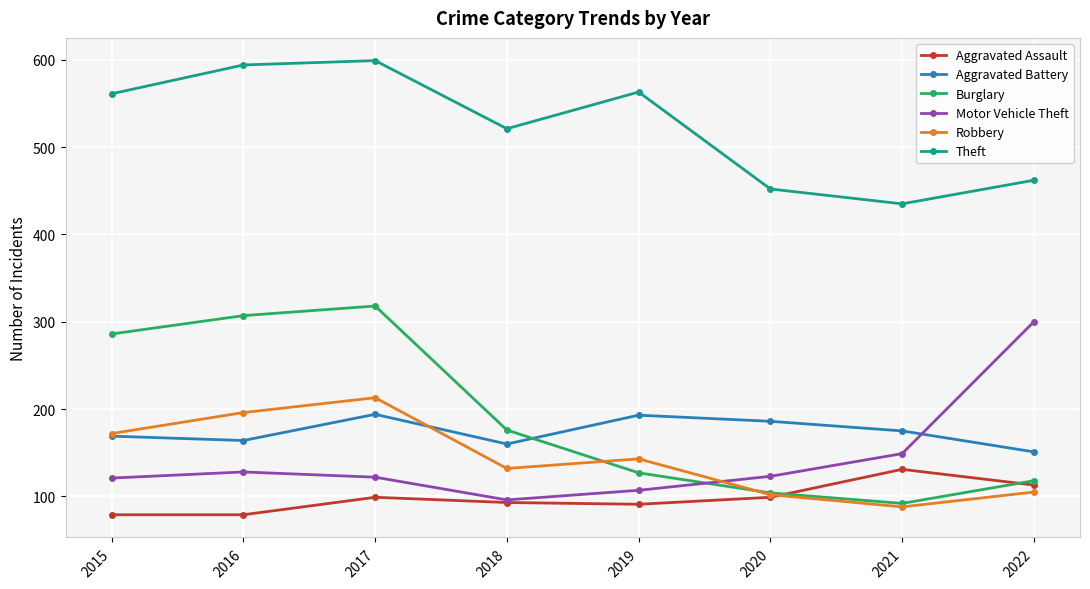

The value of Burglary at 2021 is 64. True or false?

False